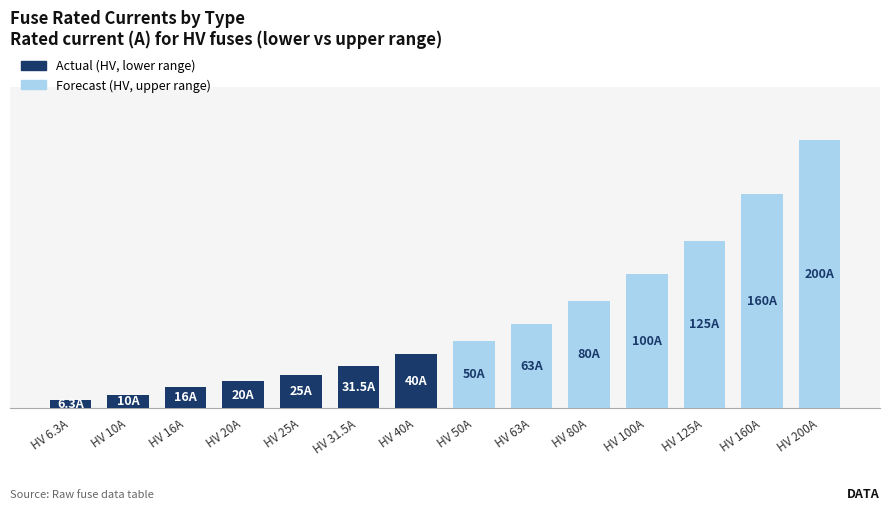

Reading left to right, extract all data points from this chart.

Actual: 6.3	10.0	16.0	20.0	25.0	31.5	40.0	0.0	0.0	0.0	0.0	0.0	0.0	0.0
Forecast: 0.0	0.0	0.0	0.0	0.0	0.0	0.0	50.0	63.0	80.0	100.0	125.0	160.0	200.0